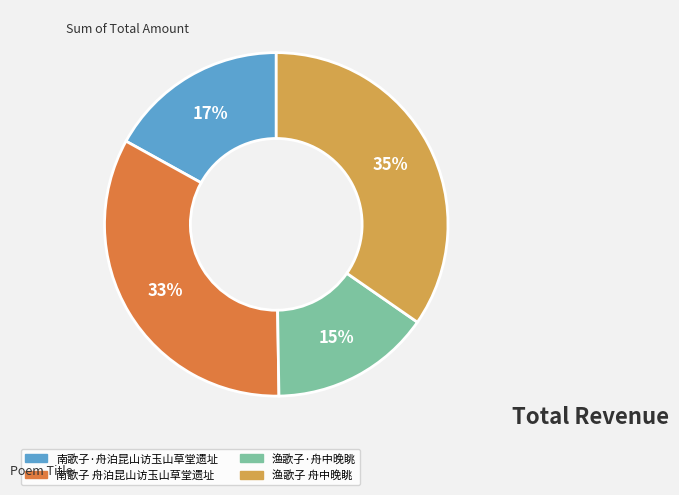

How many segments does this pie chart have?

4